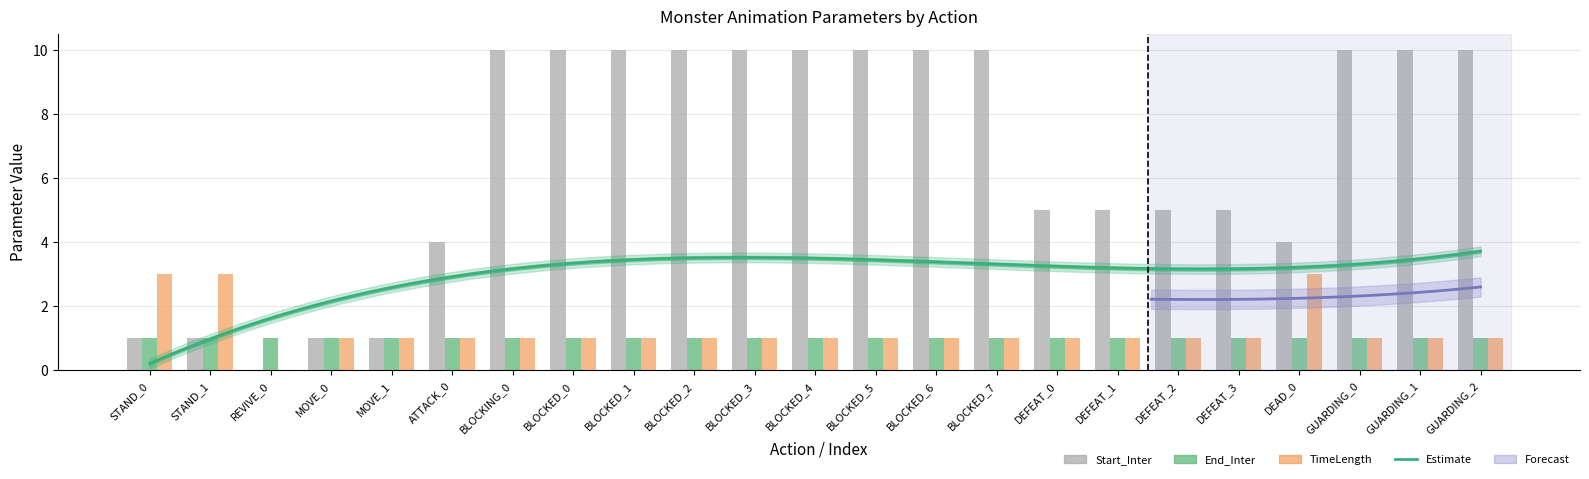

What position from the left is DEFEAT_1?

17